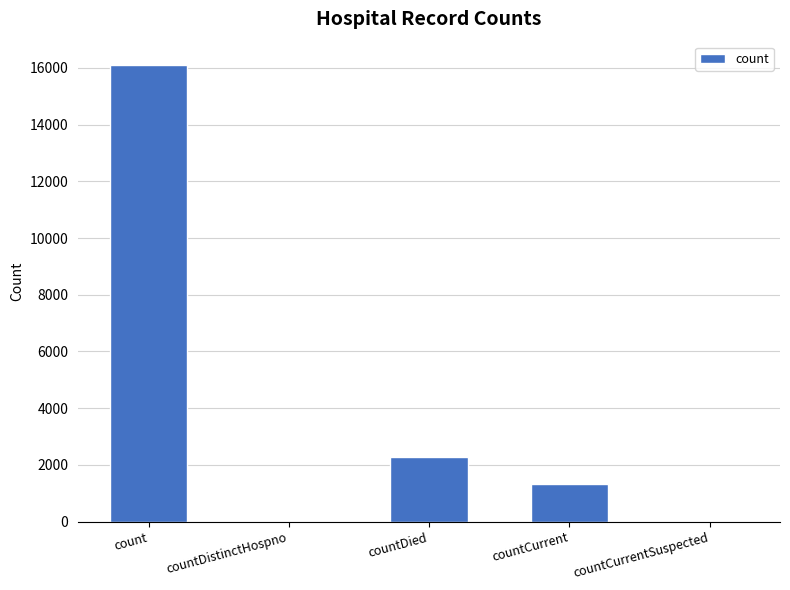

Where does the data first go above 1323?

count